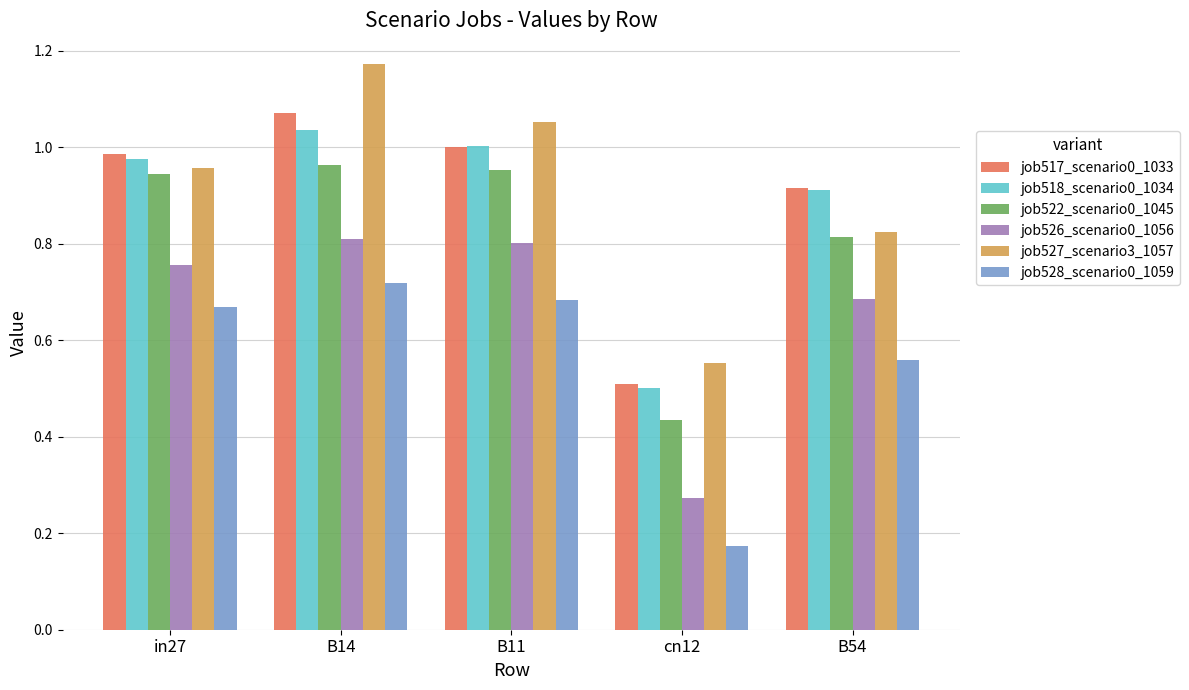

At which label is job527_scenario3_1057 closest to 0?

cn12